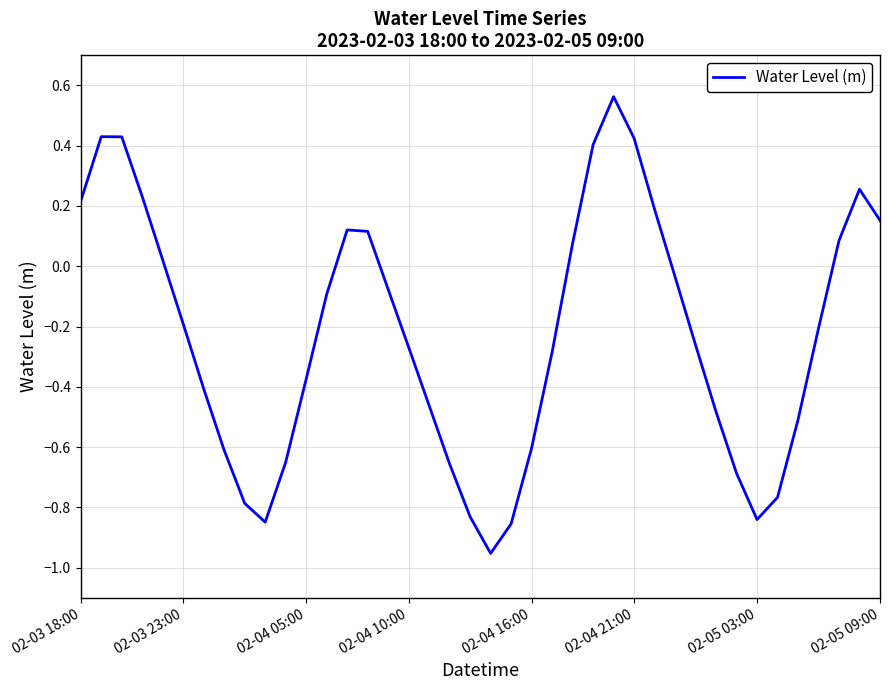

What is the difference between the maximum and minimum values?

1.5